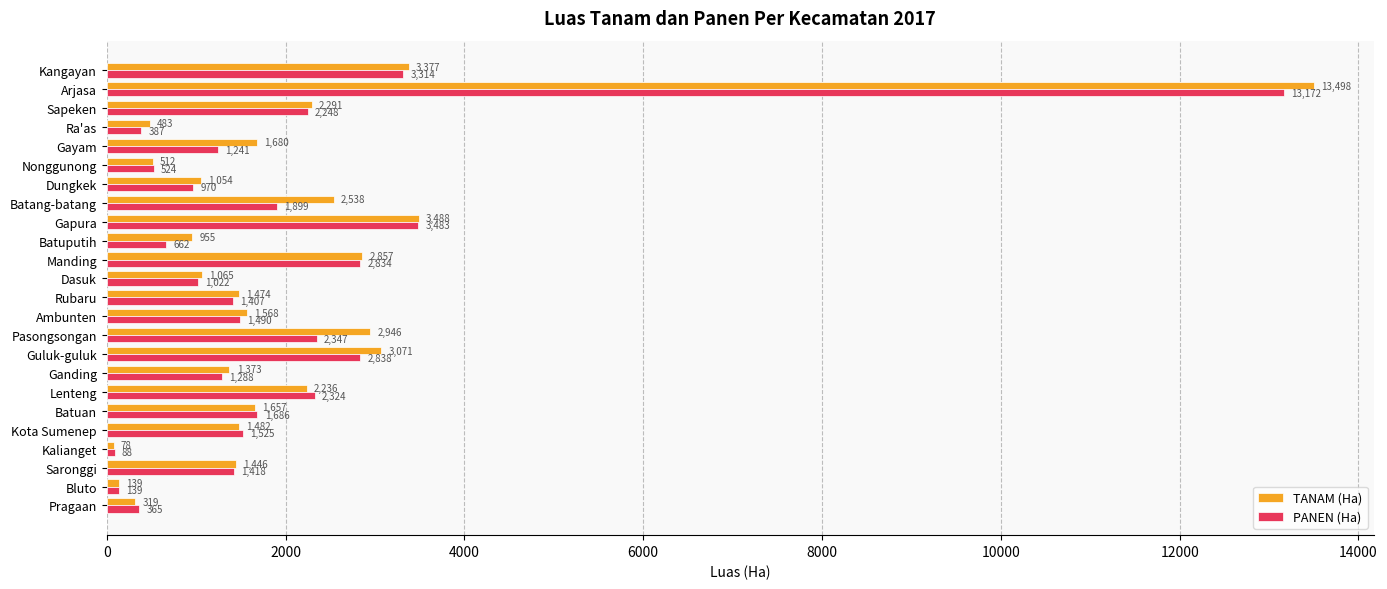

At which category is the sum across all series the highest?

Arjasa